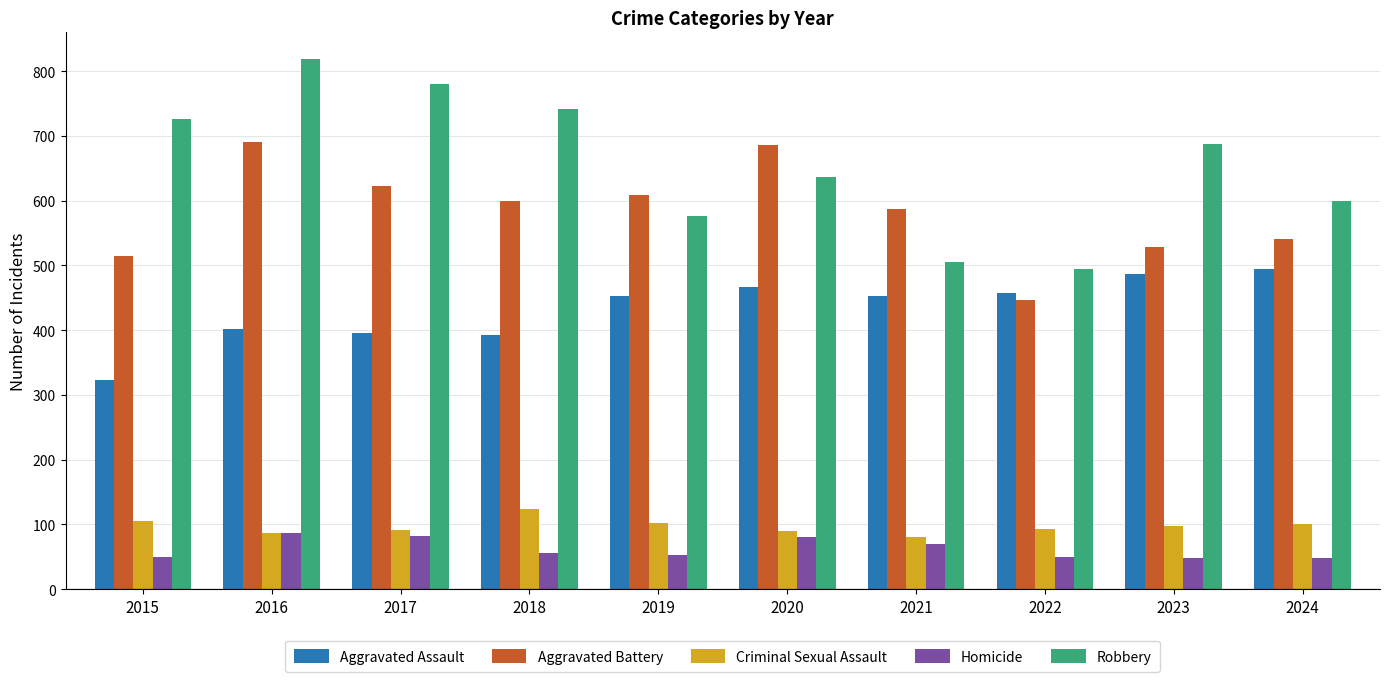

Where is Robbery nearest to the value 657?

2020